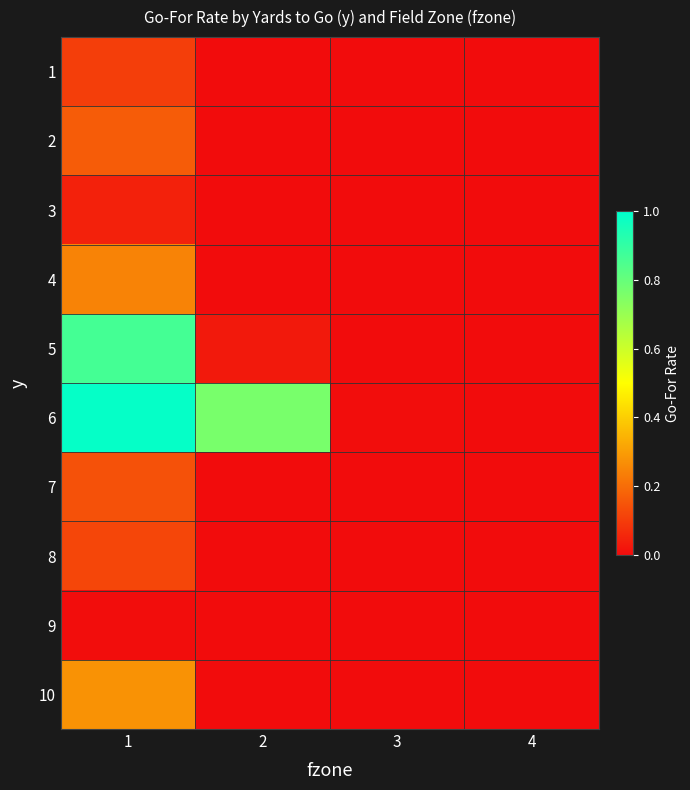

Reading left to right, extract all data points from this chart.

1: 1=0.1	2=0.0	3=0.0	4=0.0
2: 1=0.2	2=0.0	3=0.0	4=0.0
3: 1=0.0	2=0.0	3=0.0	4=0.0
4: 1=0.2	2=0.0	3=0.0	4=0.0
5: 1=0.9	2=0.0	3=0.0	4=0.0
6: 1=1.0	2=0.8	3=0.0	4=0.0
7: 1=0.1	2=0.0	3=0.0	4=0.0
8: 1=0.1	2=0.0	3=0.0	4=0.0
9: 1=0.0	2=0.0	3=0.0	4=0.0
10: 1=0.3	2=0.0	3=0.0	4=0.0